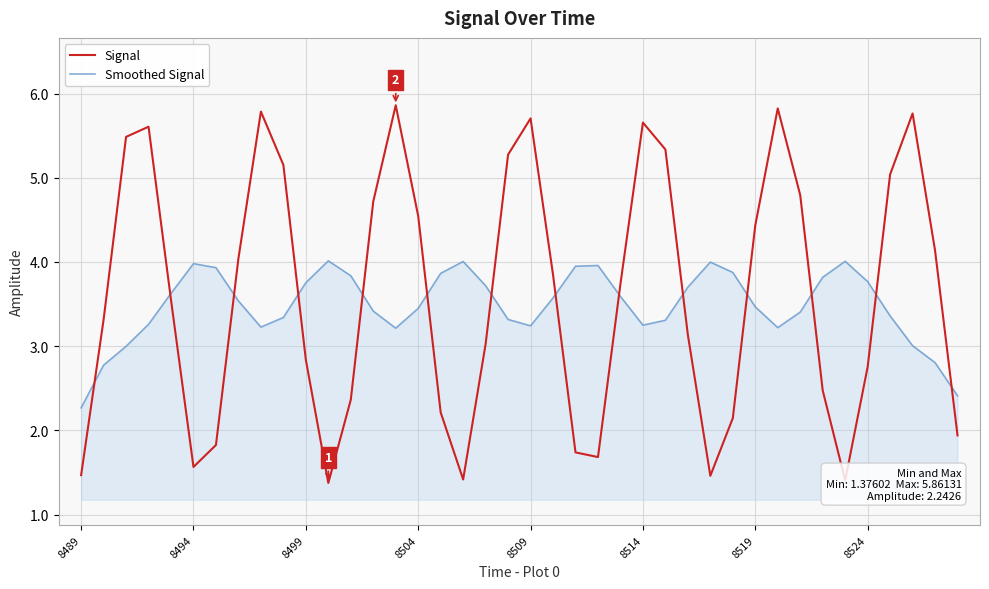

Which series has the largest total across all categories?

Signal